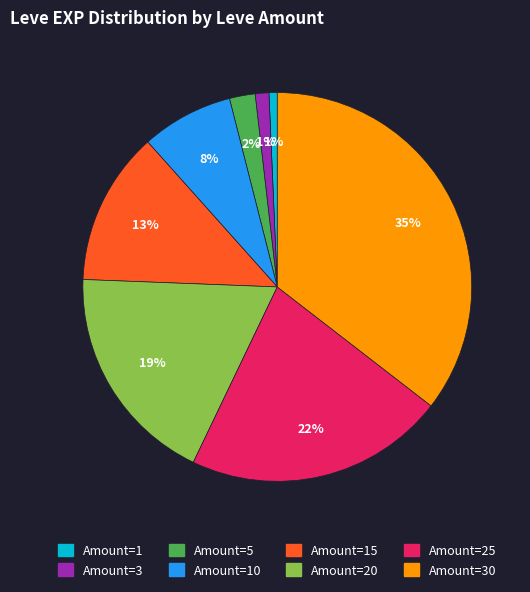

Approximately how many times larger is the value at Amount=15 compared to Amount=25?

0.6